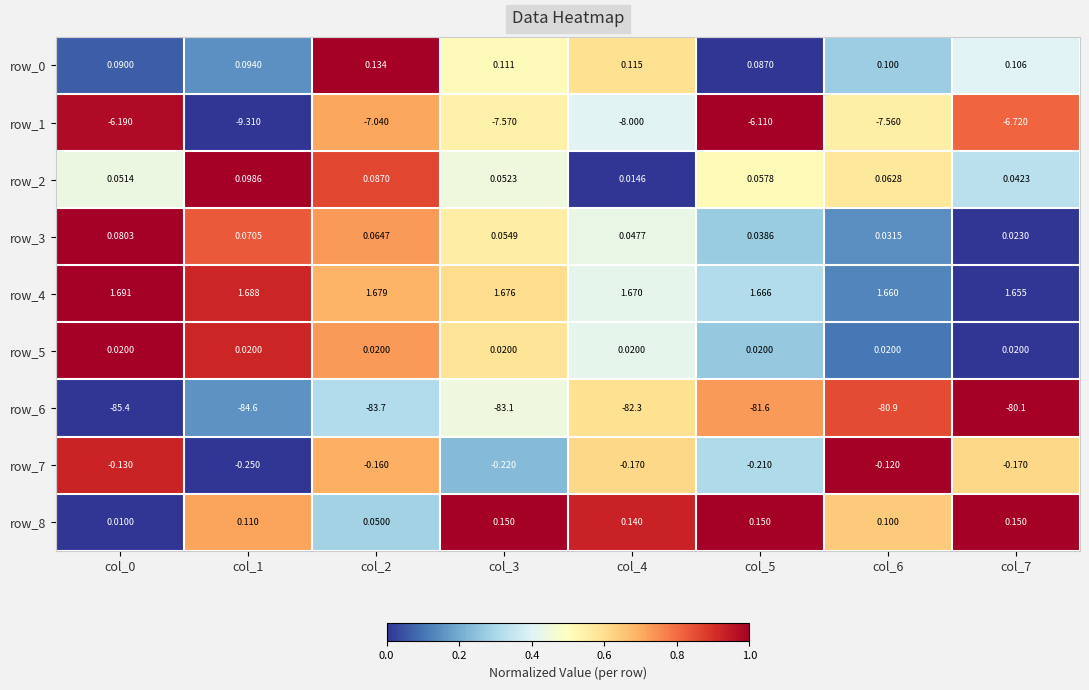

Is the value of row_3 at col_4 greater than the value of row_2 at col_0?

No